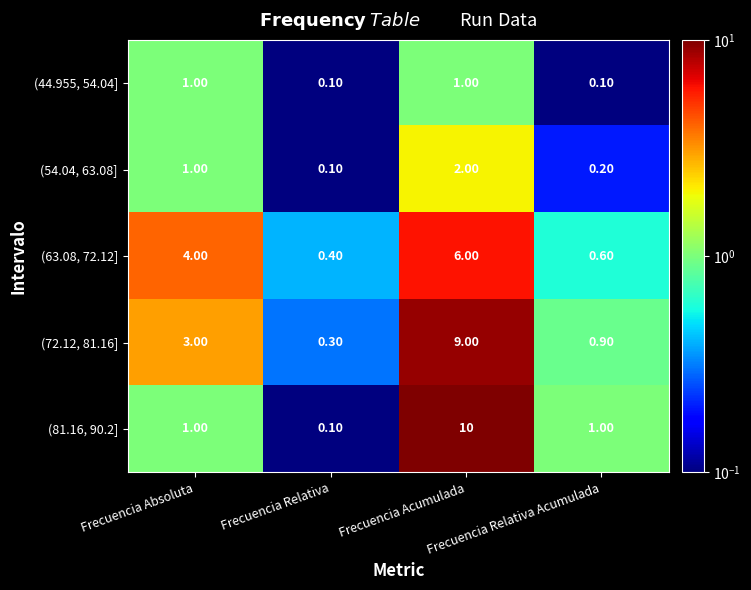

How many data points in (63.08, 72.12] are less than 4?

2